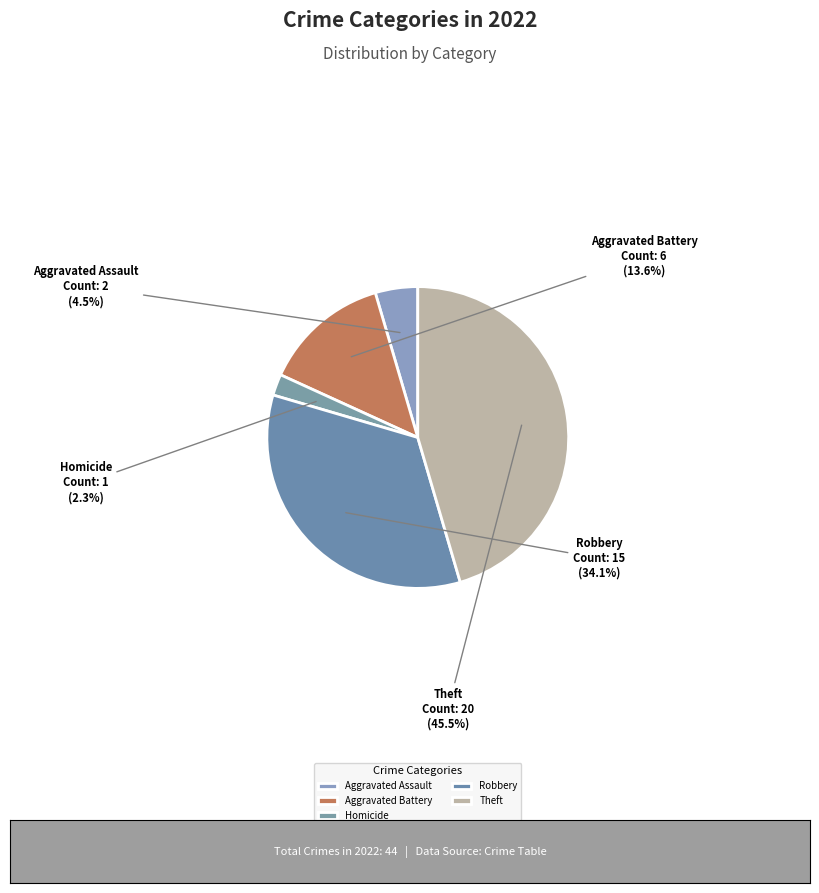

What is the ratio of the value at Aggravated Assault to the value at Aggravated Battery?

0.3